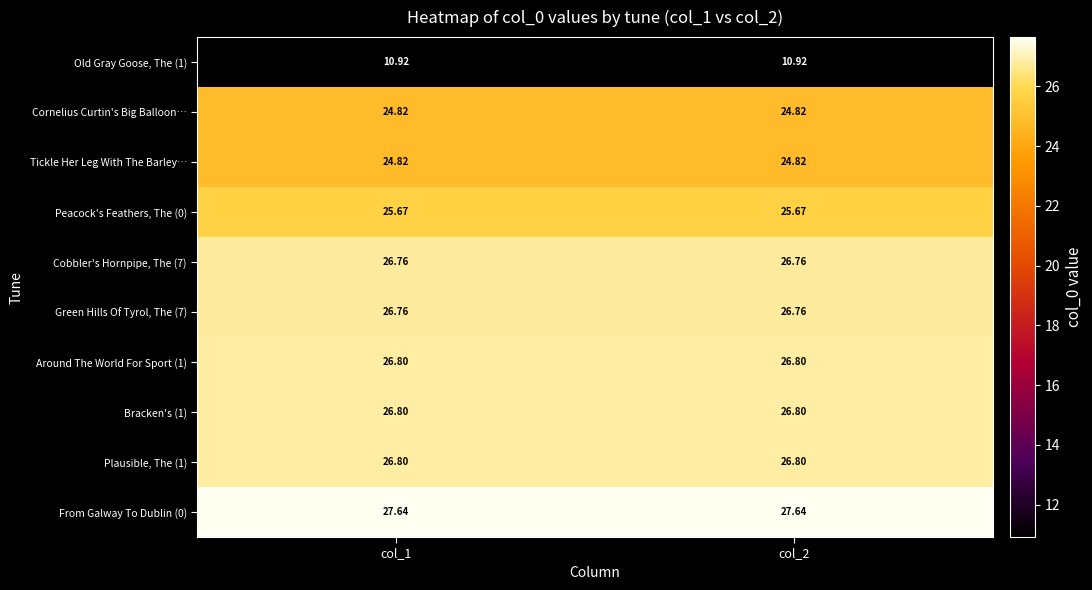

Is the value of Cornelius Curtin's Big Balloon… at col_2 greater than the value of Cobbler's Hornpipe, The (7) at col_2?

No